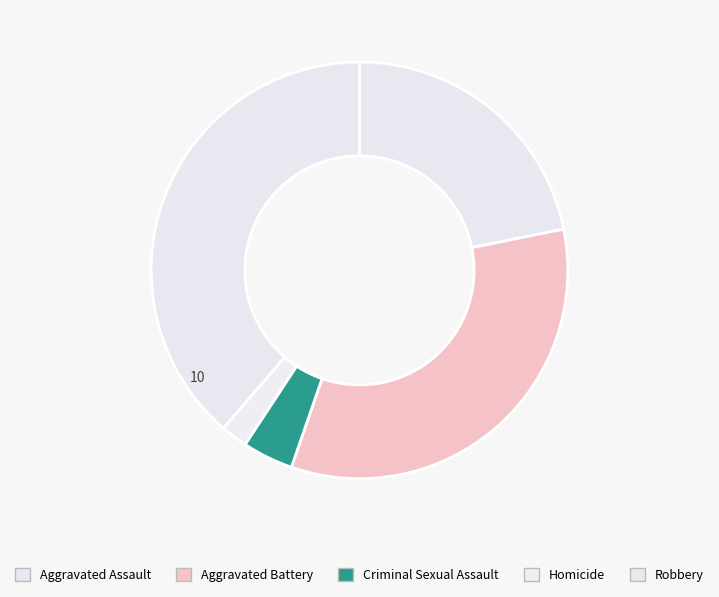

Do Homicide and Aggravated Battery together represent more than half of the pie?

No